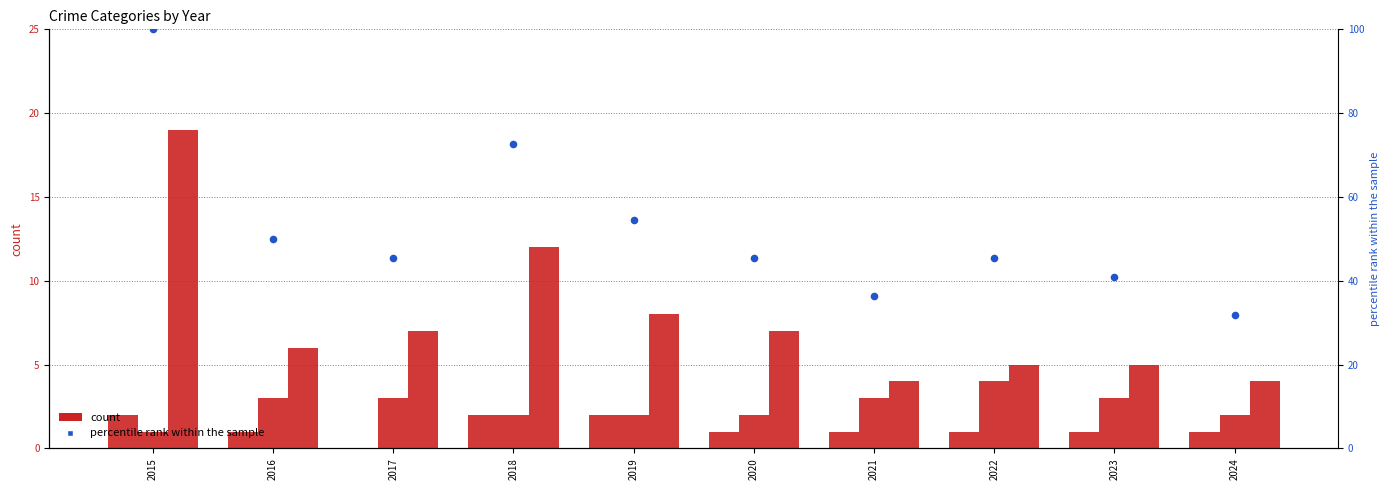

What is the total value across all series at 2020?

55.5